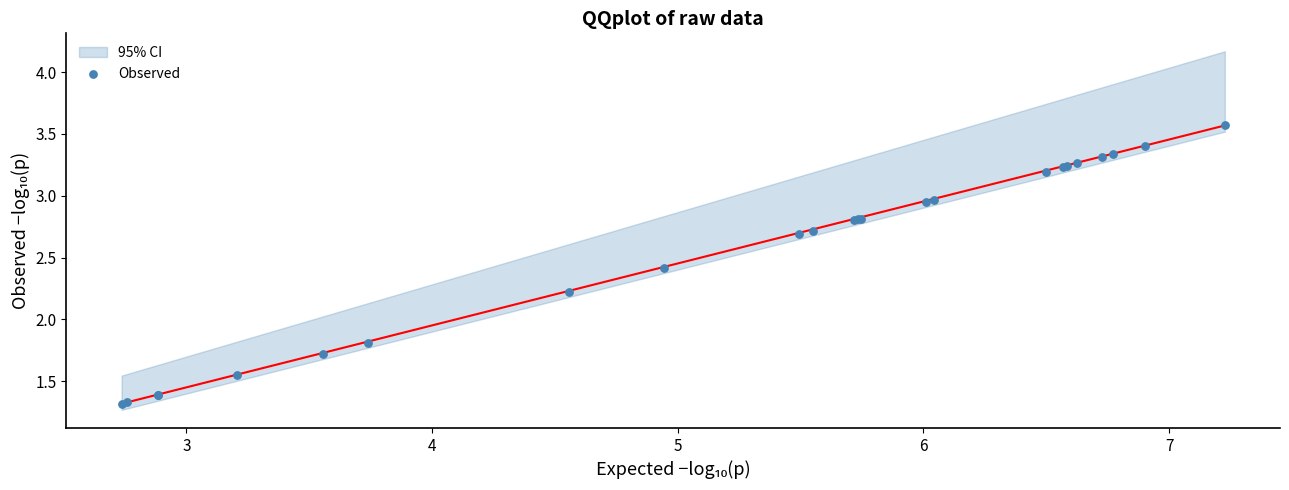

What Y value in the scatter plot is closest to 2?

1.8